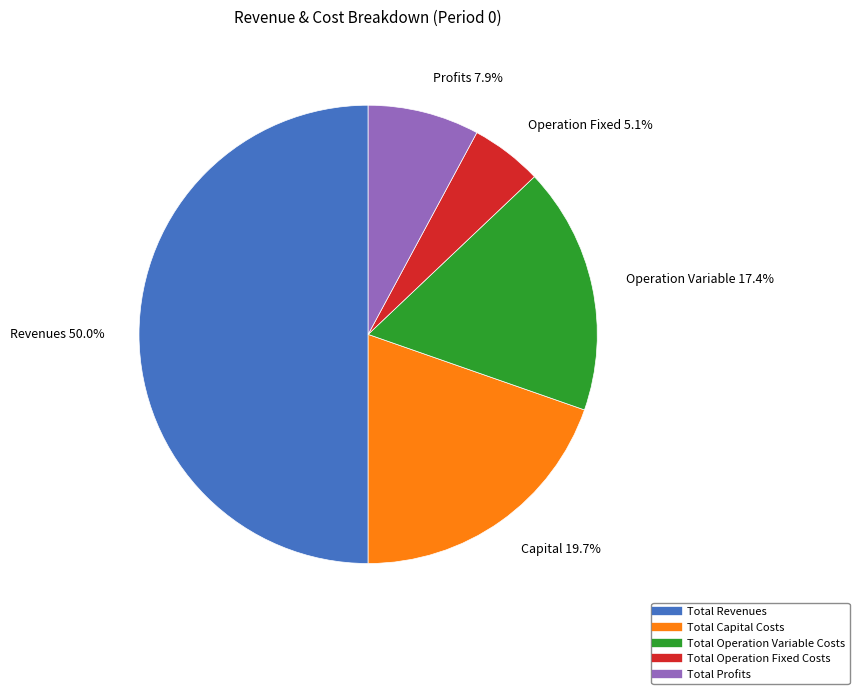

Rank the categories by value from lowest to highest.

Total Operation Fixed Costs, Total Profits, Total Operation Variable Costs, Total Capital Costs, Total Revenues